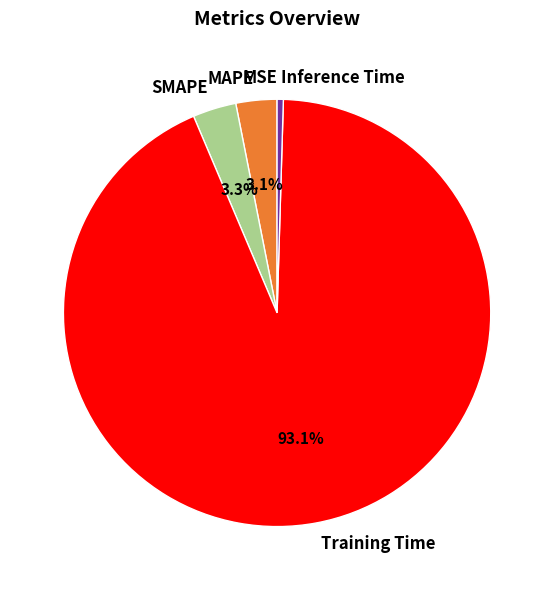

Which has a higher value, MAPE or Training Time?

Training Time